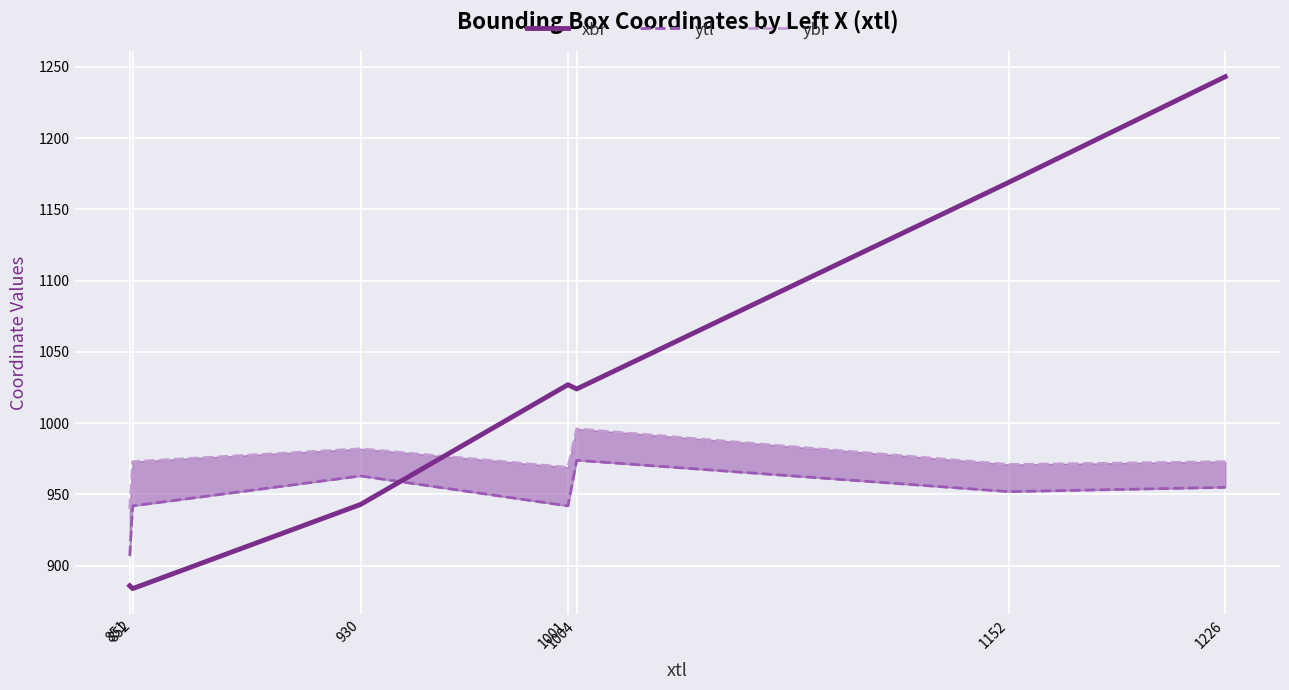

Rank the series by their average value, from highest to lowest.

xbr, ybr, ytl